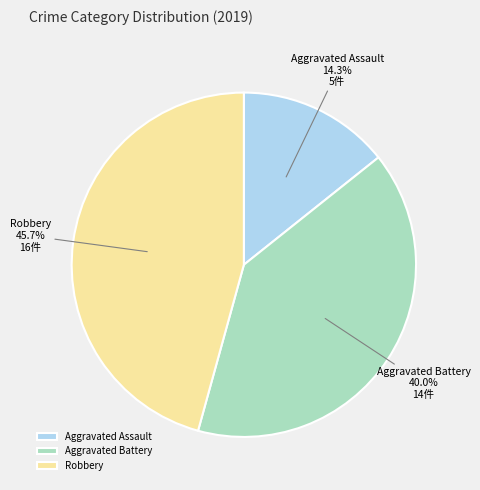

True or false: Robbery accounts for 46% of the total.

True